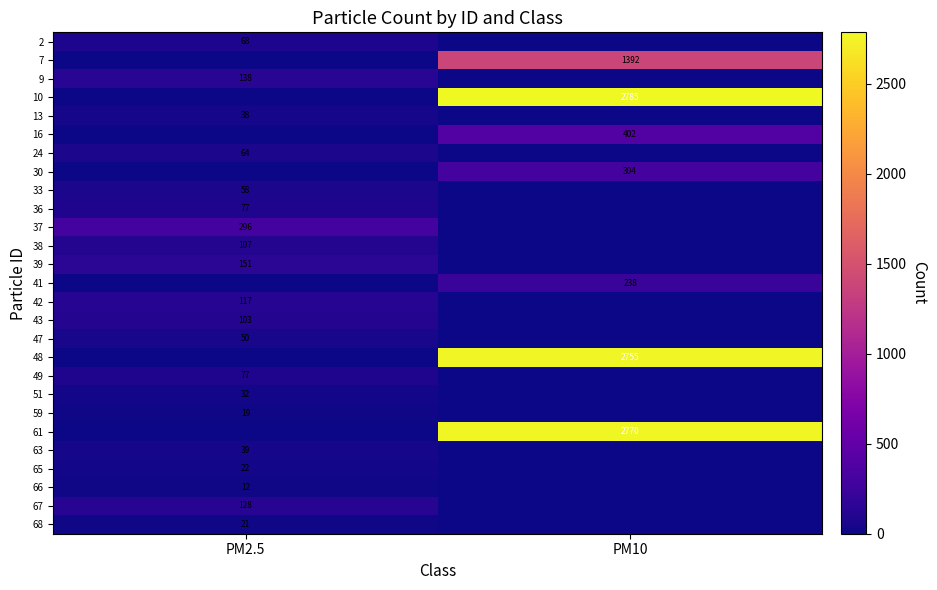

The value of 33 at PM2.5 is 58. True or false?

True